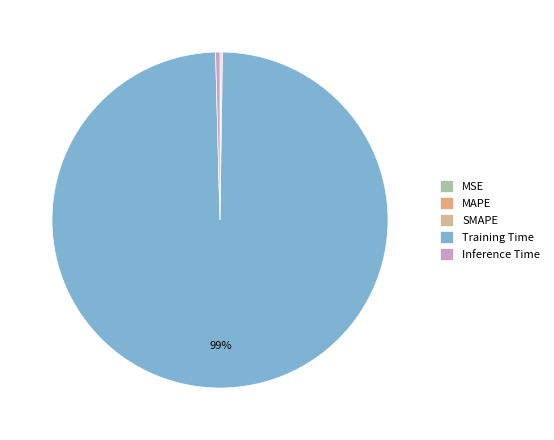

Is Training Time the majority of the pie?

Yes